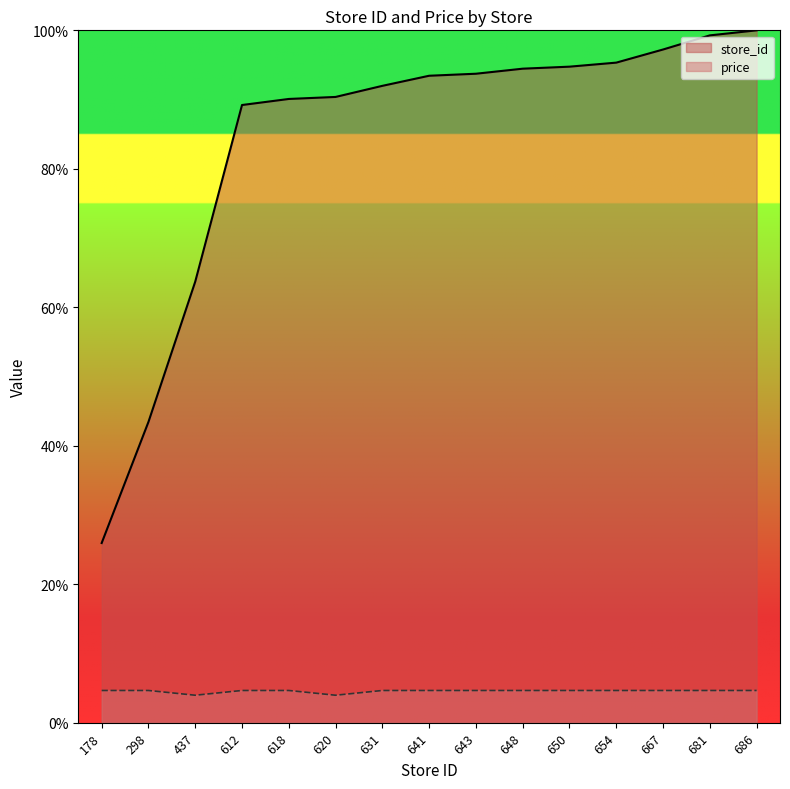

What are all the series names shown in the legend?

store_id, price